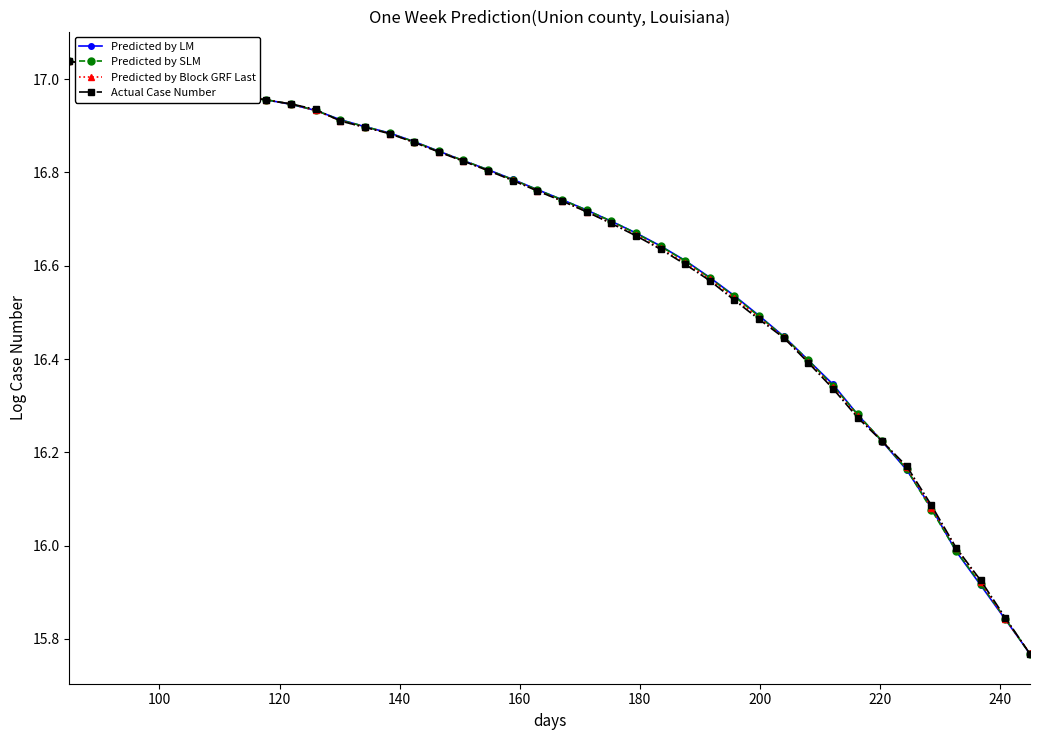

What are all the series names shown in the legend?

Predicted by LM, Predicted by SLM, Predicted by Block GRF Last, Actual Case Number